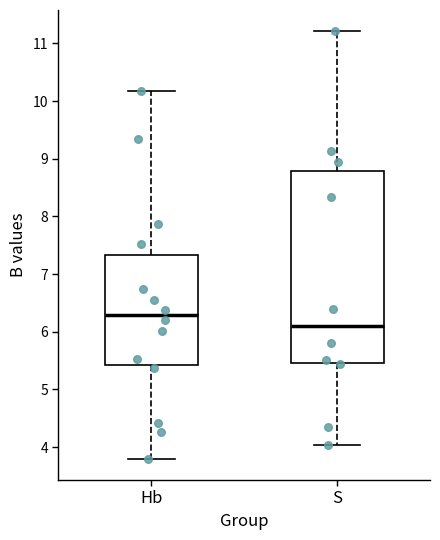

Reading left to right, transcribe this box plot: for each box, give where its median line is, the range the box spans, and where its two whiskers end, as read against the y-axis. The values are not printed on the chart, so give them approximately, as read against the axis.

Hb: median 6.3, box 5.4 to 7.3, whiskers 3.8 to 10.2
S: median 6.1, box 5.5 to 8.8, whiskers 4.0 to 11.2